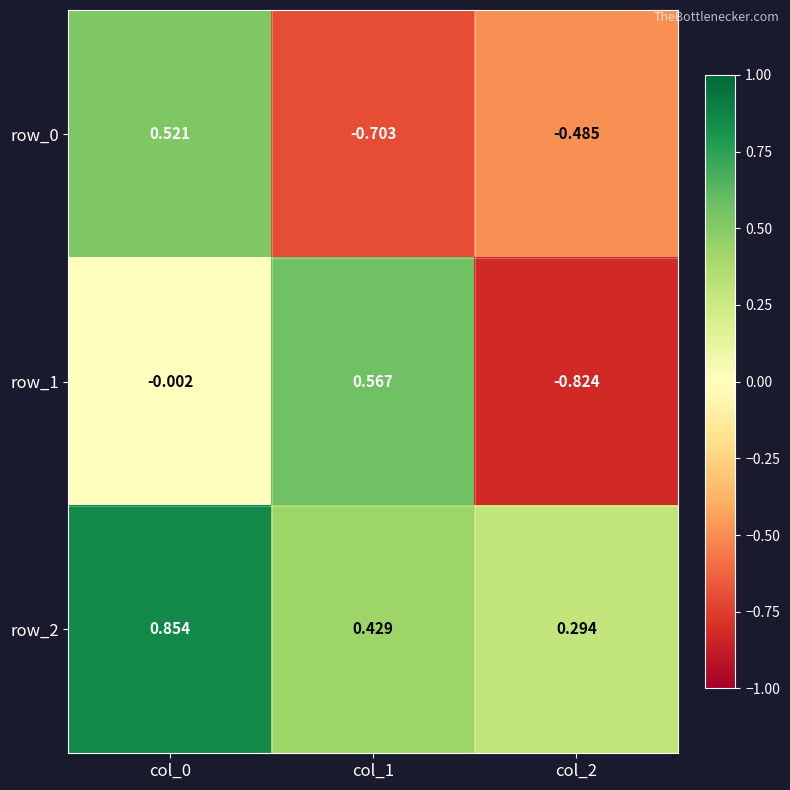

Is the value of row_1 at col_2 greater than the value of row_0 at col_0?

No